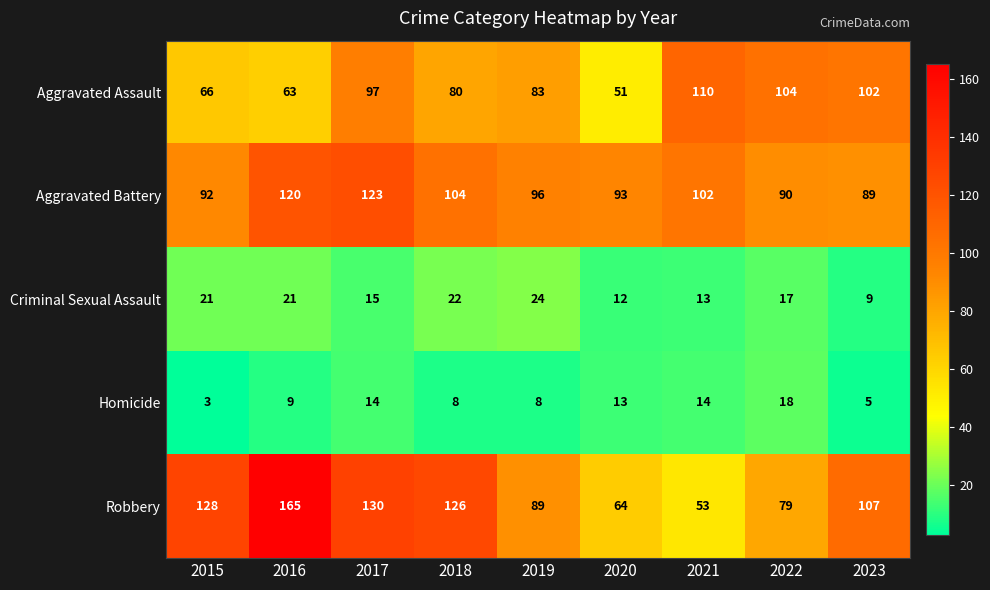

Rank the series by their maximum value, from highest to lowest.

Robbery, Aggravated Battery, Aggravated Assault, Criminal Sexual Assault, Homicide